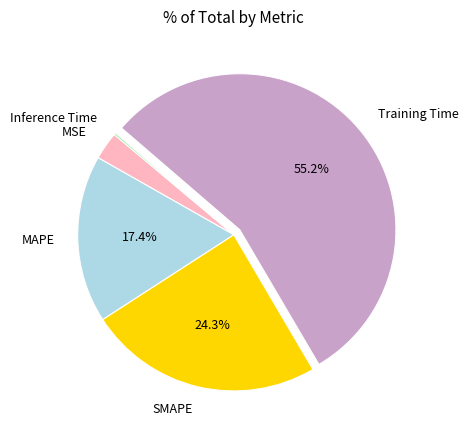

To the nearest percent, what portion does Training Time represent?

55%